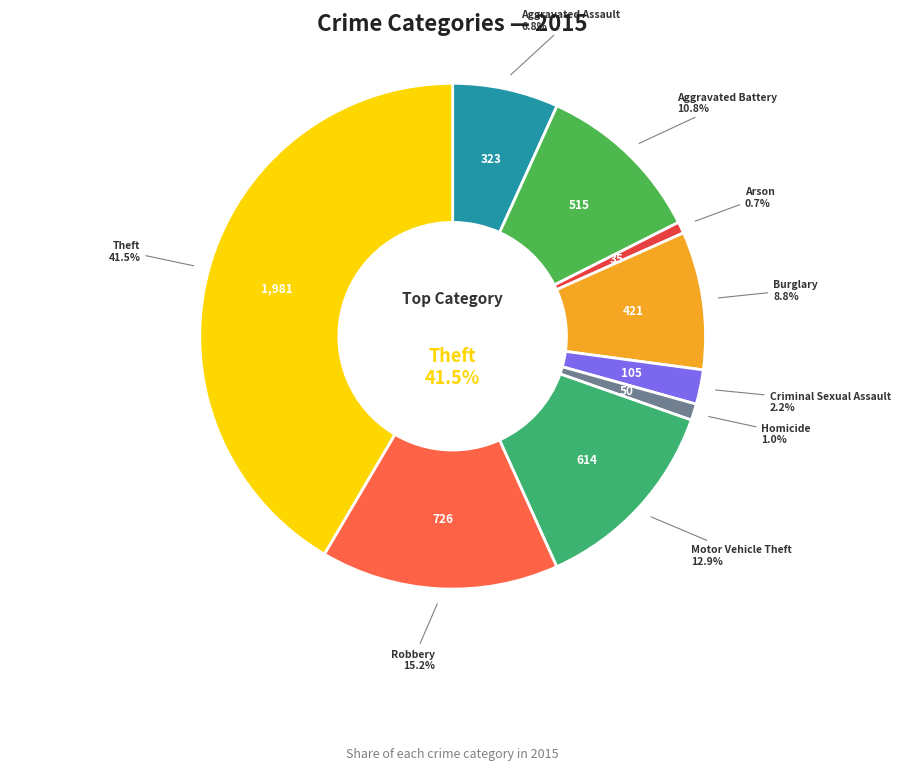

To the nearest percent, what is the difference between the largest and smallest slice percentages?

41%